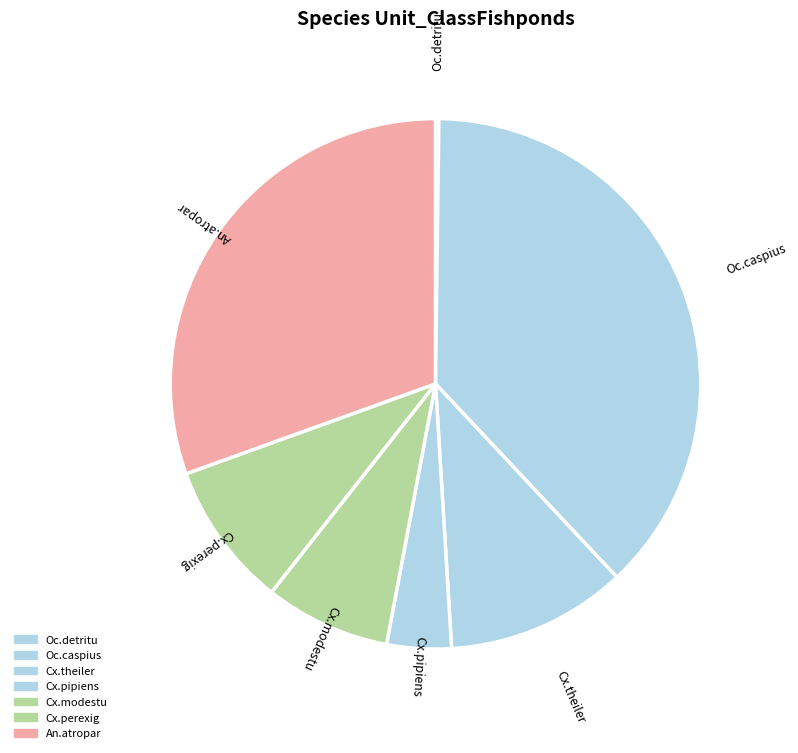

Combined, do Cx.modestu and Oc.caspius account for over 50%?

No